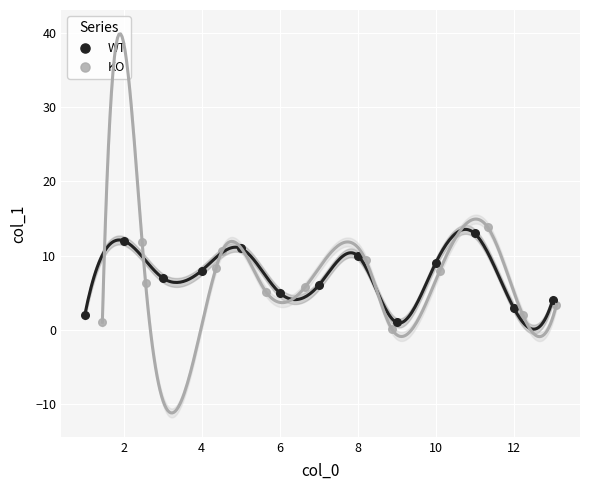

What are all the series names shown in the legend?

WT, KO